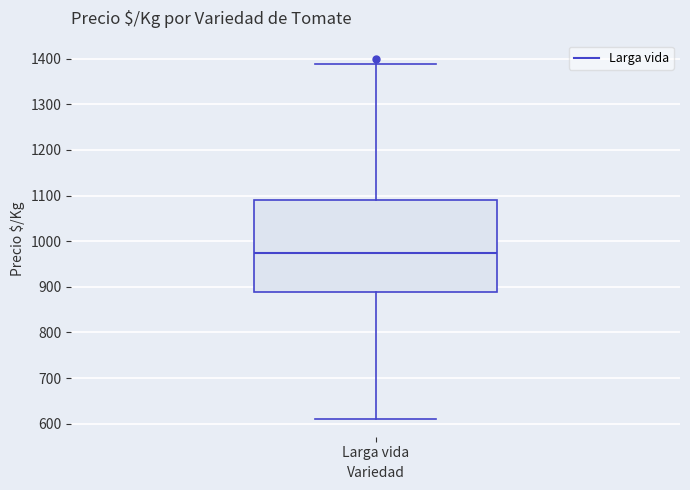

Read this box plot against the y-axis: the position of the median line, the range covered by the box, and the ends of both whiskers. The values are not printed on the chart, so give them approximately, as read against the axis.

median 980, box 890 to 1090, whiskers 610 to 1390